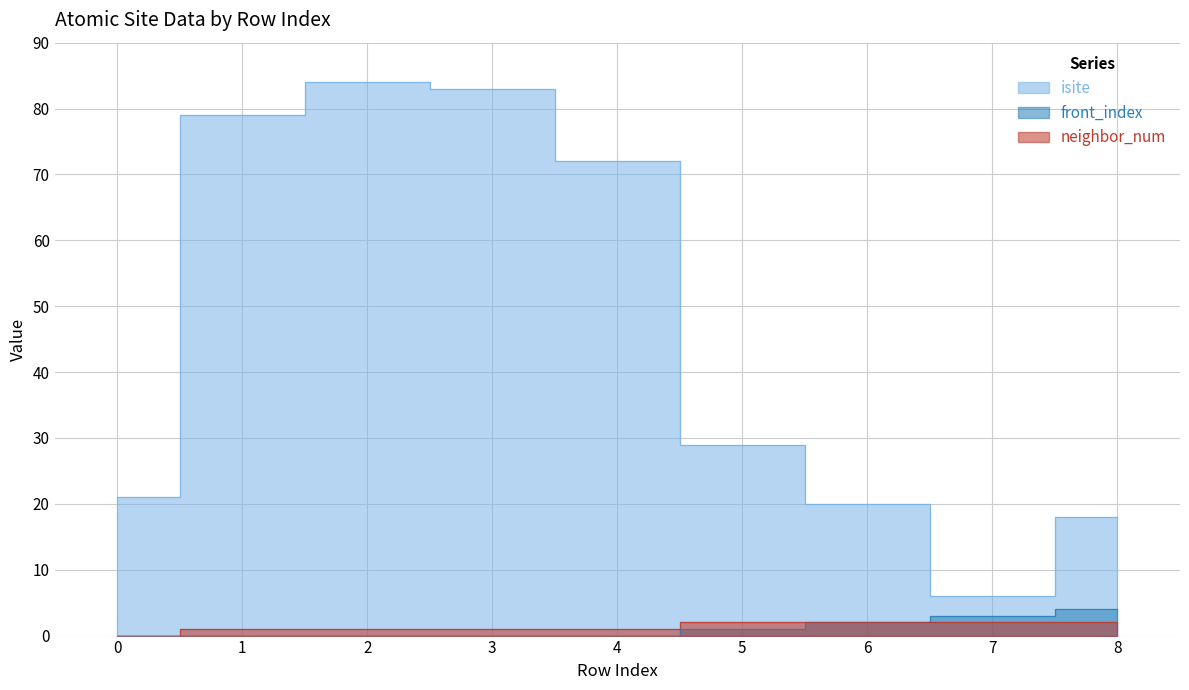

What is the sum of the isite values at 3 and 8?

101